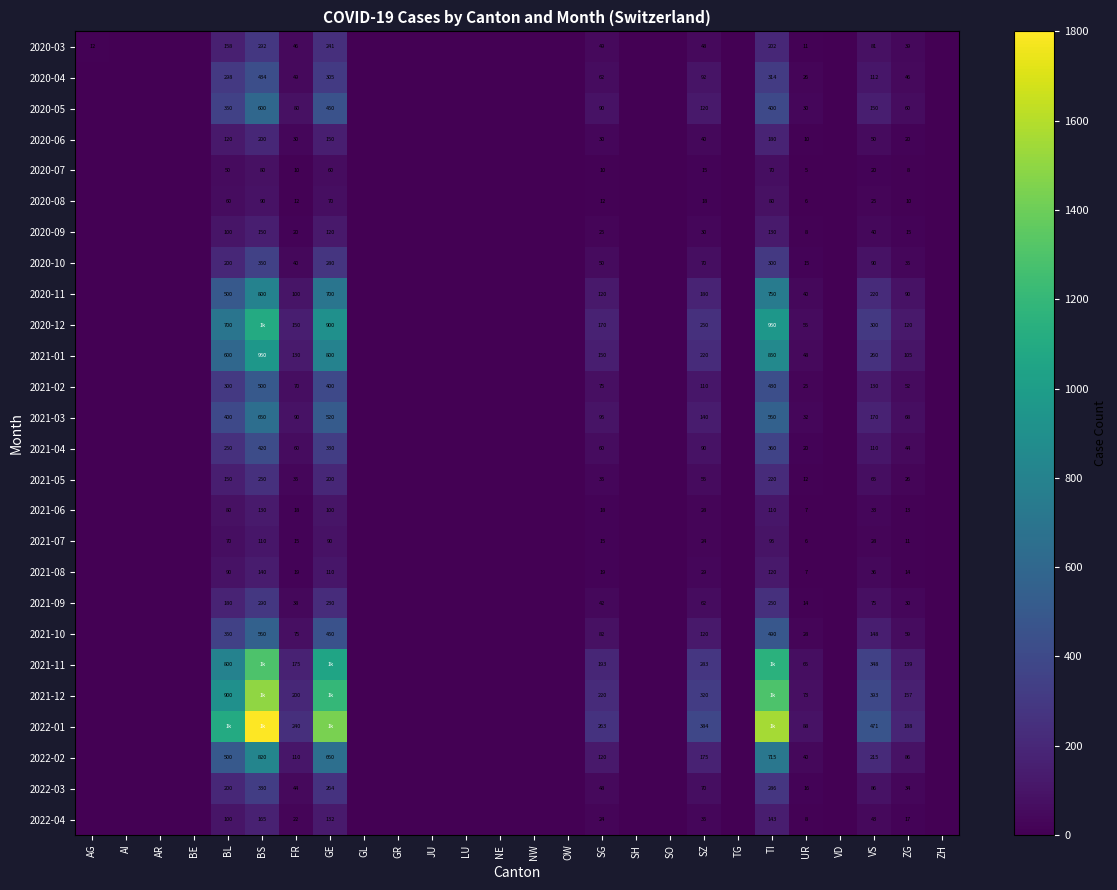

True or false: 2020-04 has a value of 131 at SZ.

False